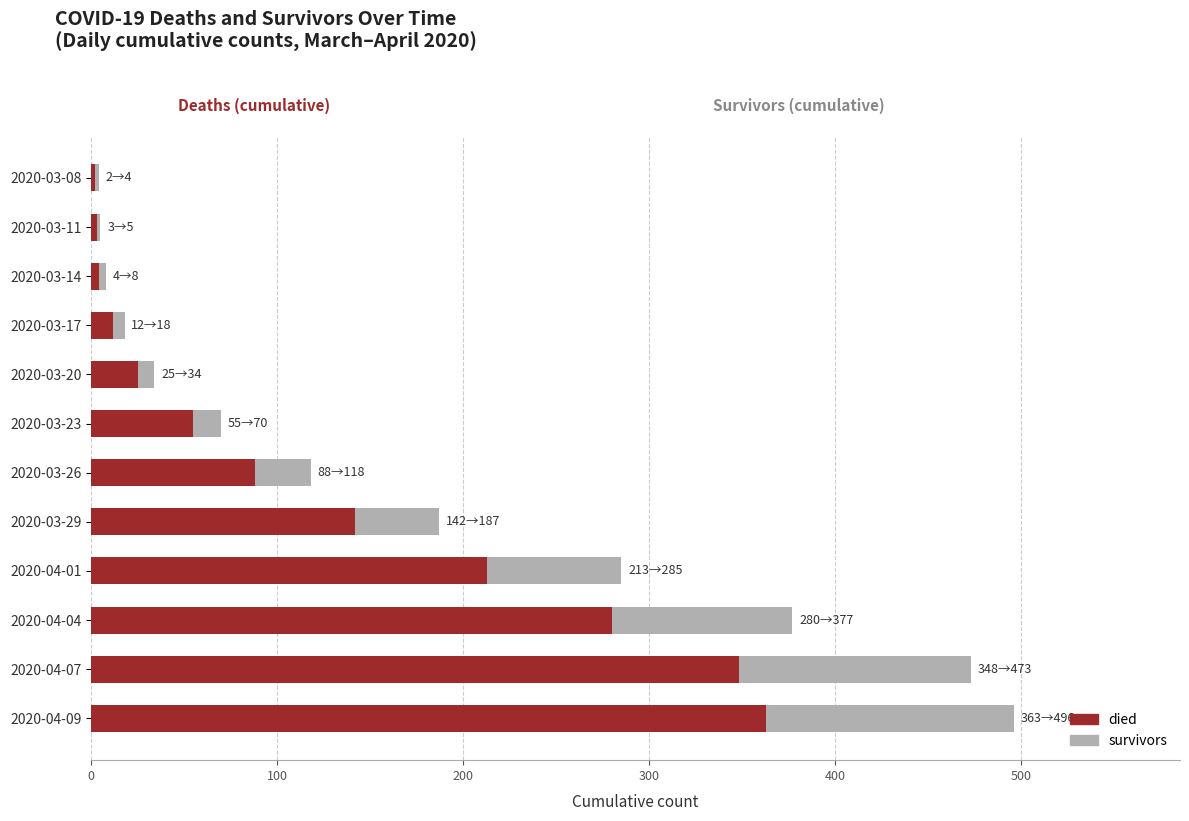

What is the total value across all series at 2020-04-07?

473